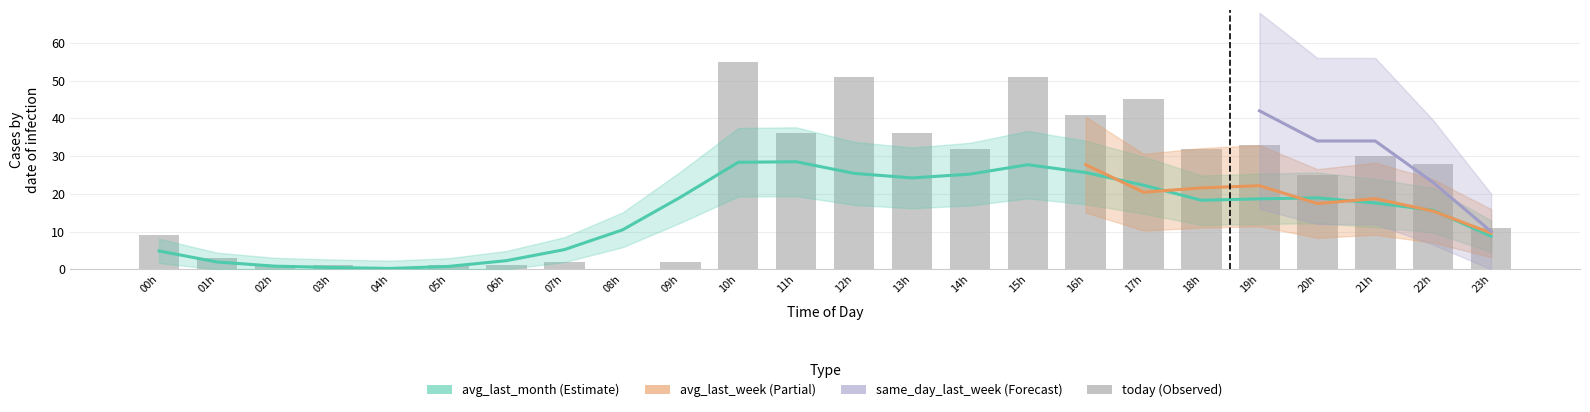

The value of yesterday at 23h is 48.6. True or false?

False